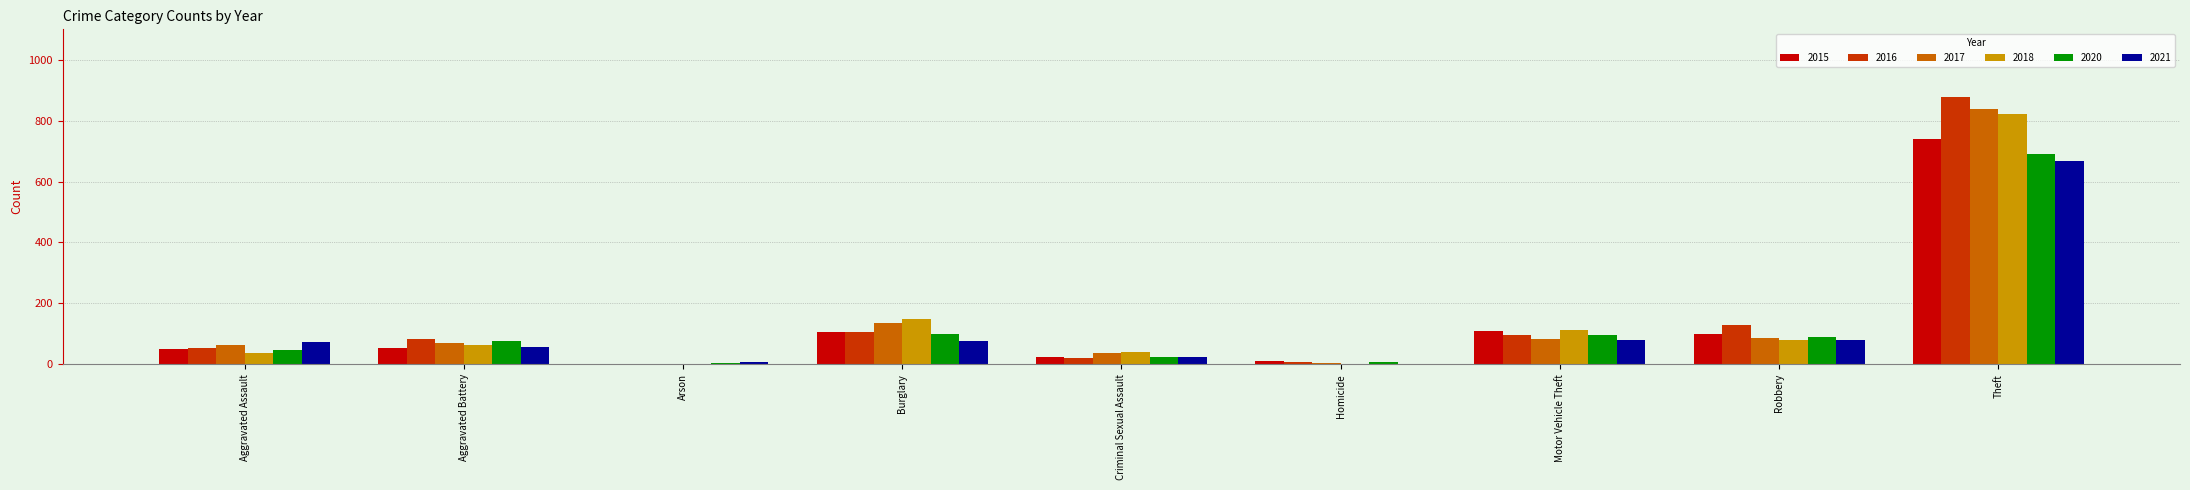

What is the average value of the 2021 series?

119